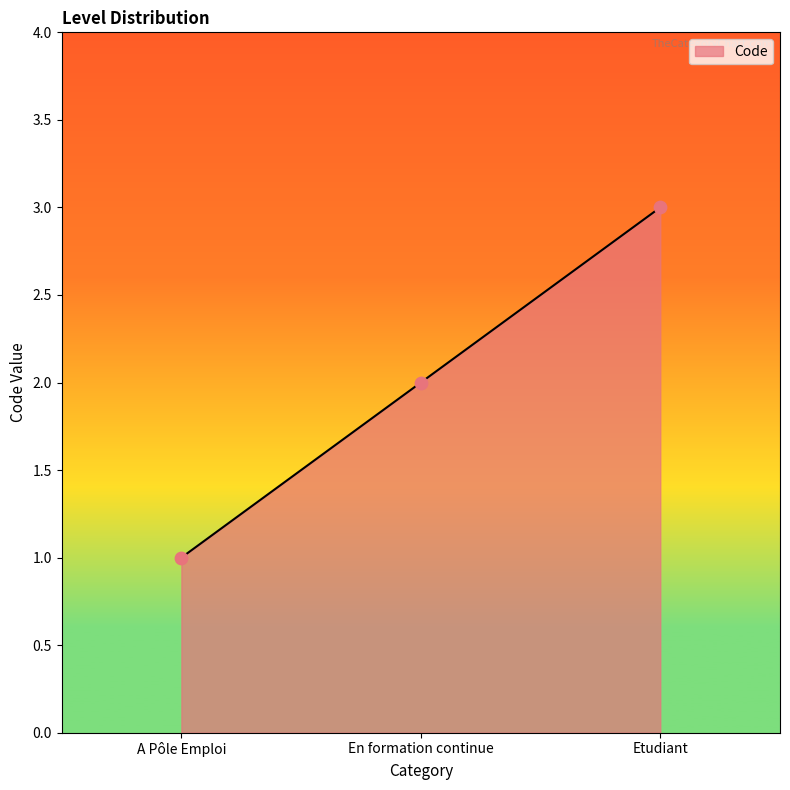

What is the change in value from A Pôle Emploi to Etudiant?

+2